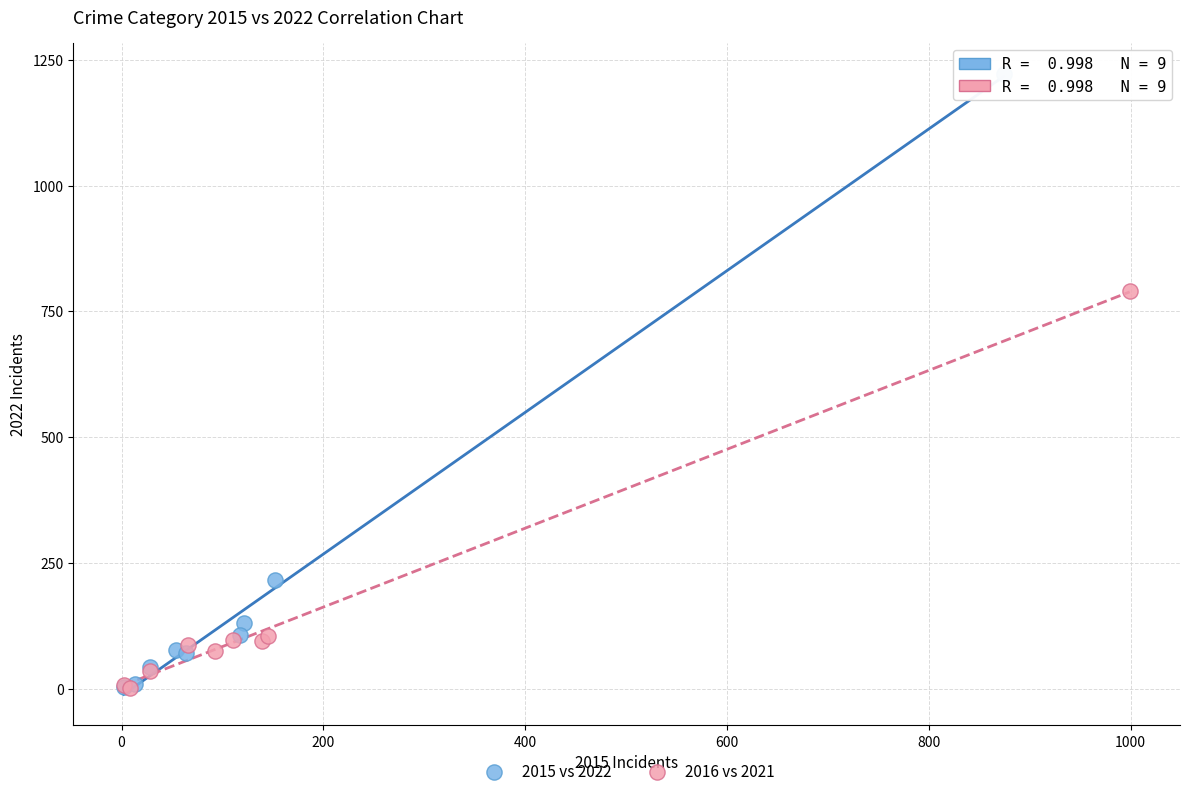

Which series has the widest spread of Y values?

2015 vs 2022